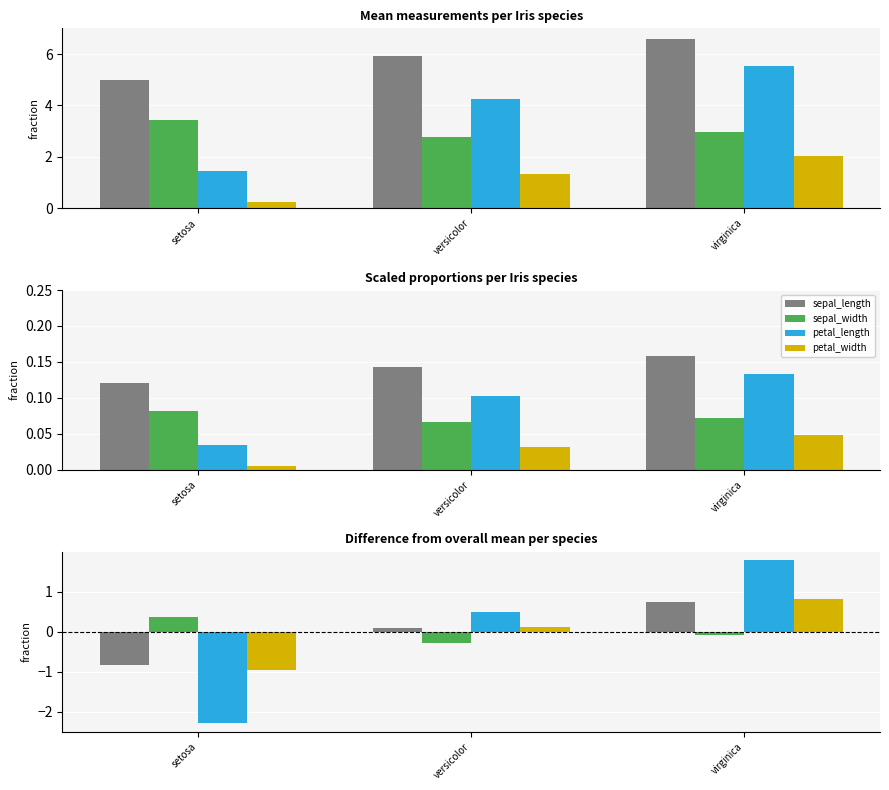

What position from the right is versicolor?

2